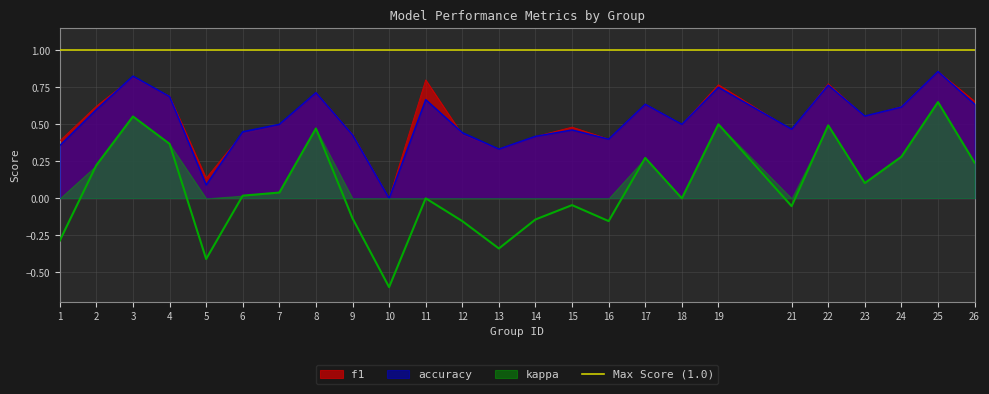

Count the f1 values in the range 0 to 1.

25